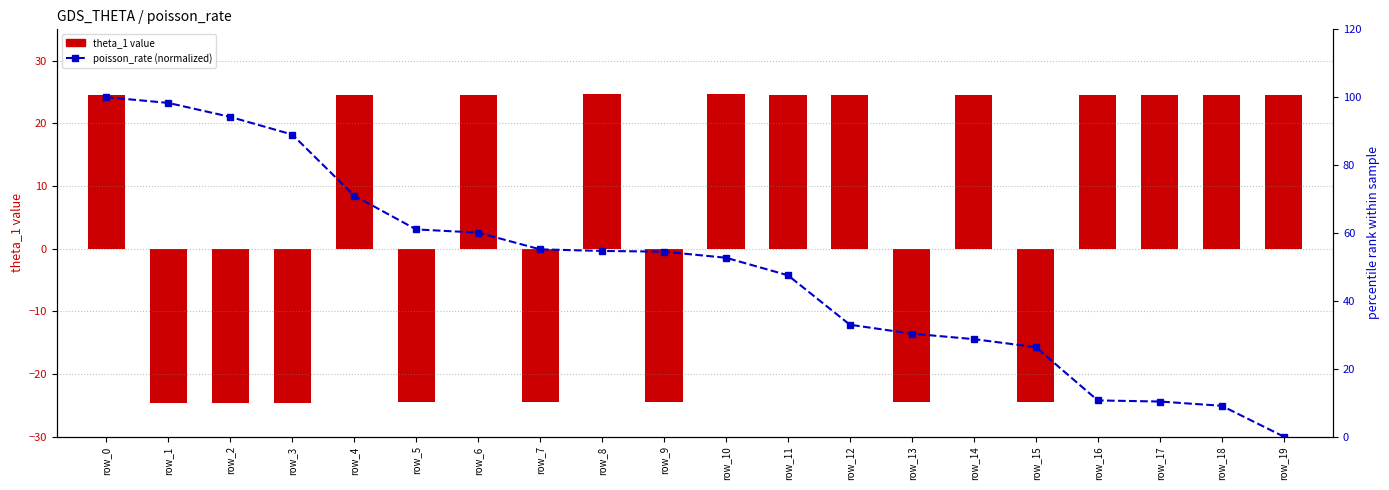

Which category has the lowest value in the theta_1 series?

row_1